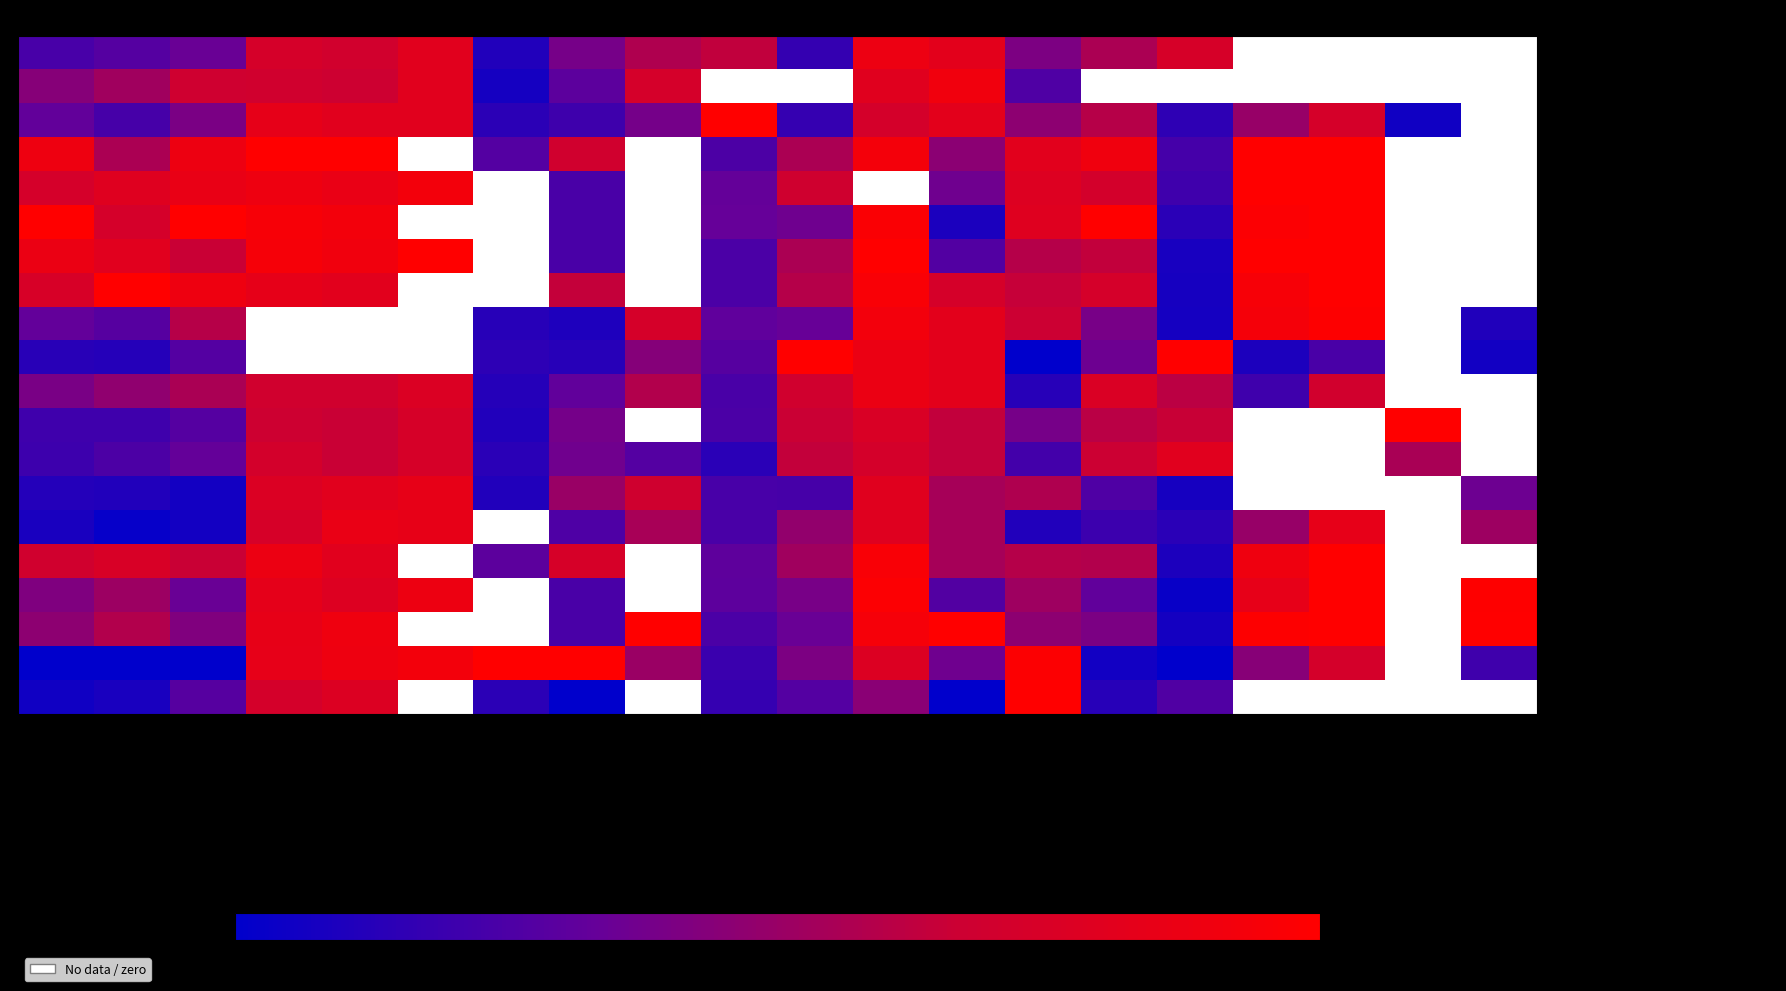

At how many categories does at least one series exceed 39?

20